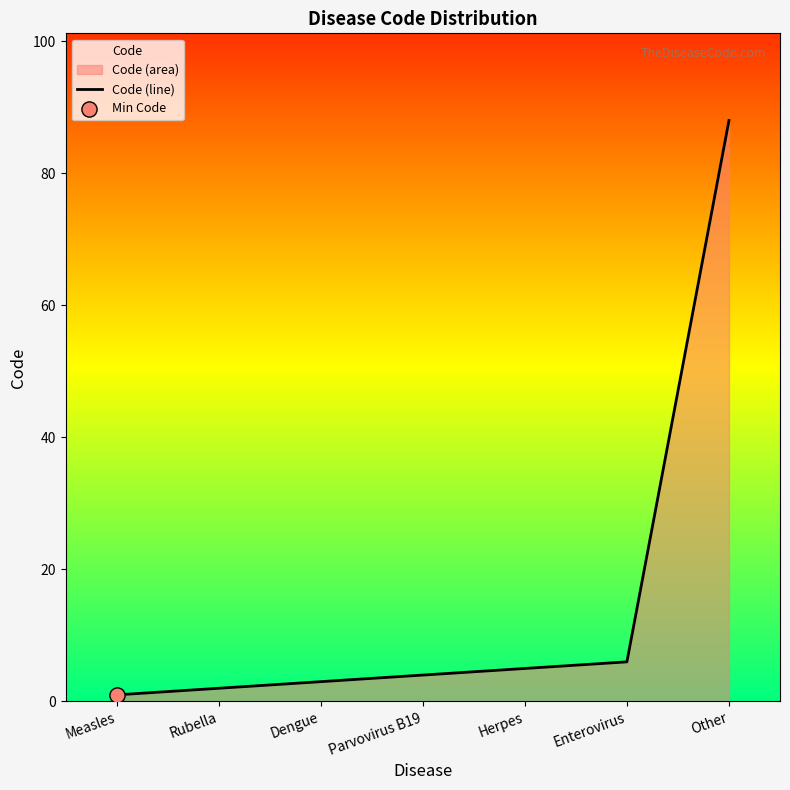

Which has a higher value, Herpes or Dengue?

Herpes